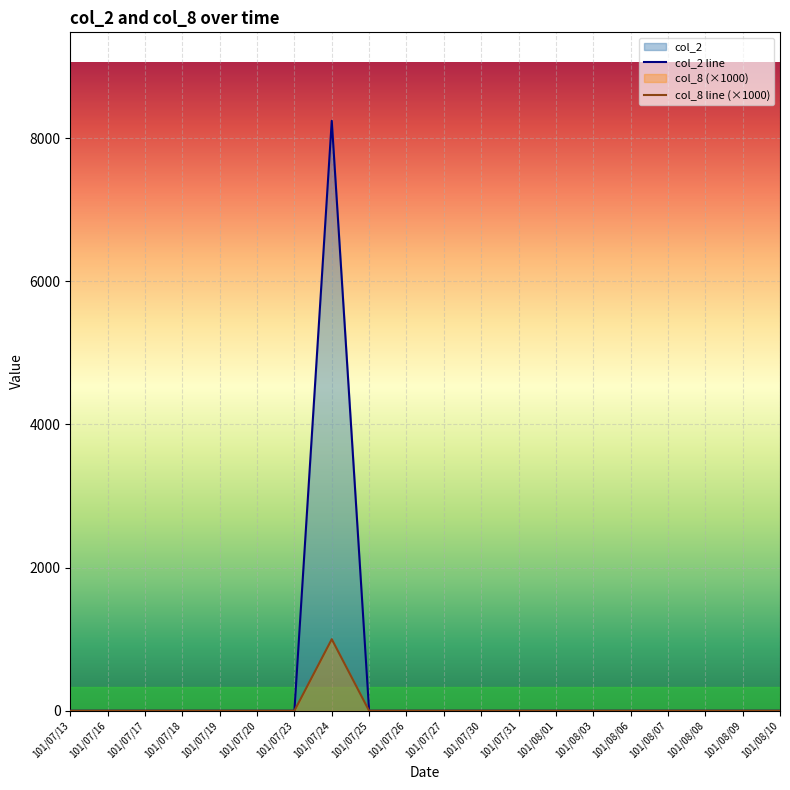

What are all the series names shown in the legend?

col_2, col_8